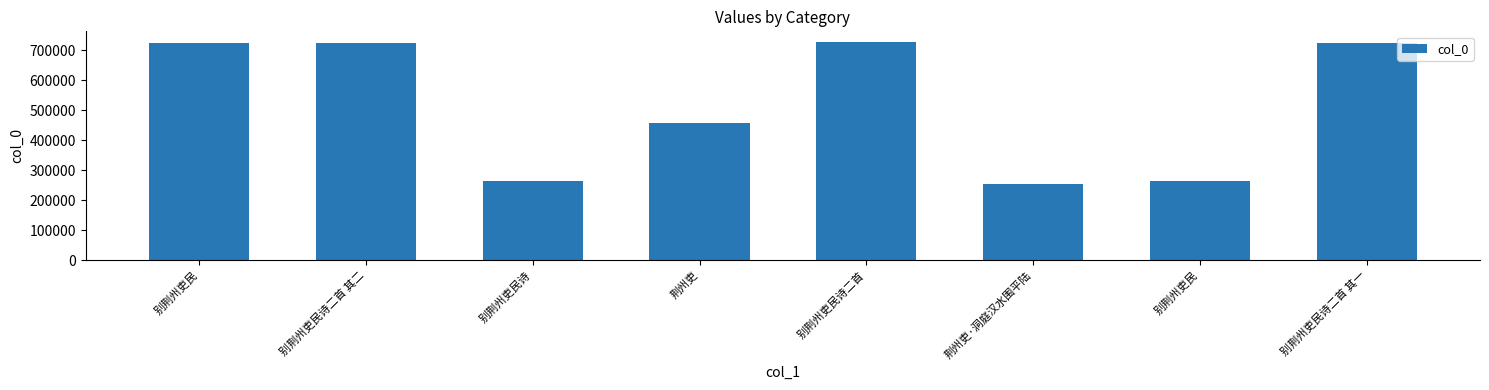

The value at 荆州吏 is 623871. True or false?

False